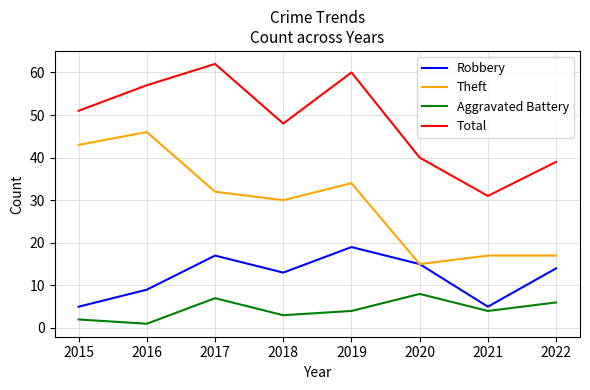

What is the minimum value shown in the chart?

1